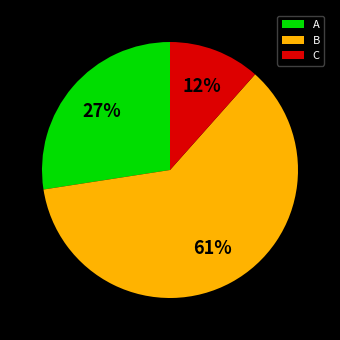

Is it true that C is 12% of the pie?

True